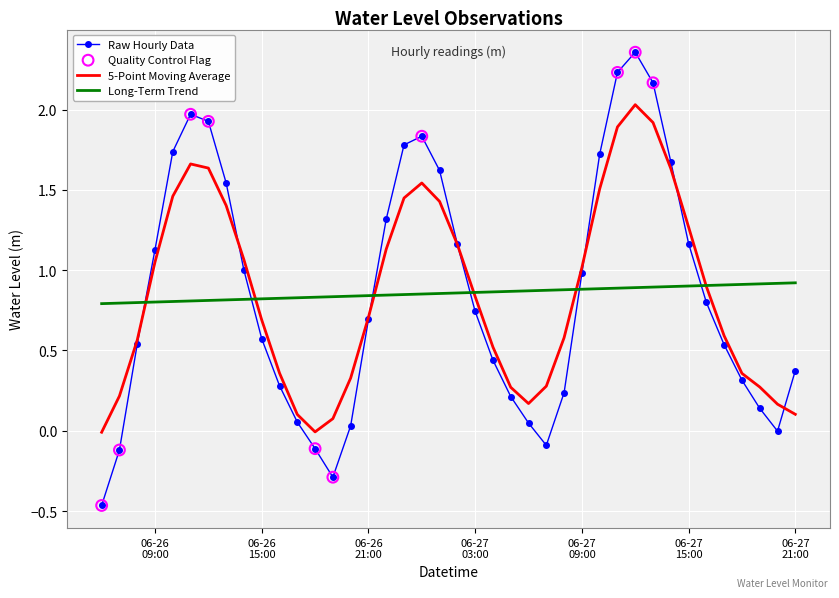

Which series has the widest spread of values?

Raw Hourly Data